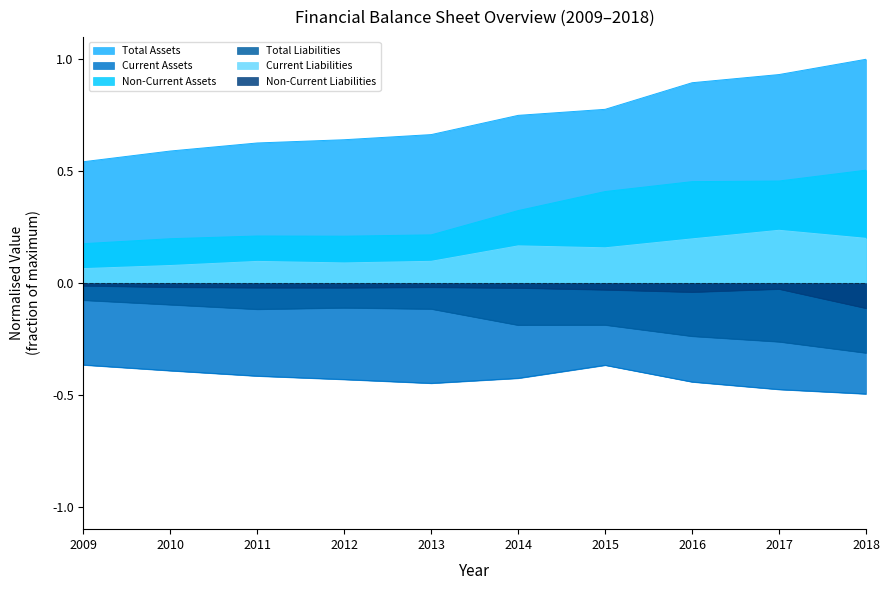

Is it true that Total Liabilities equals -0.0 at 2010?

False